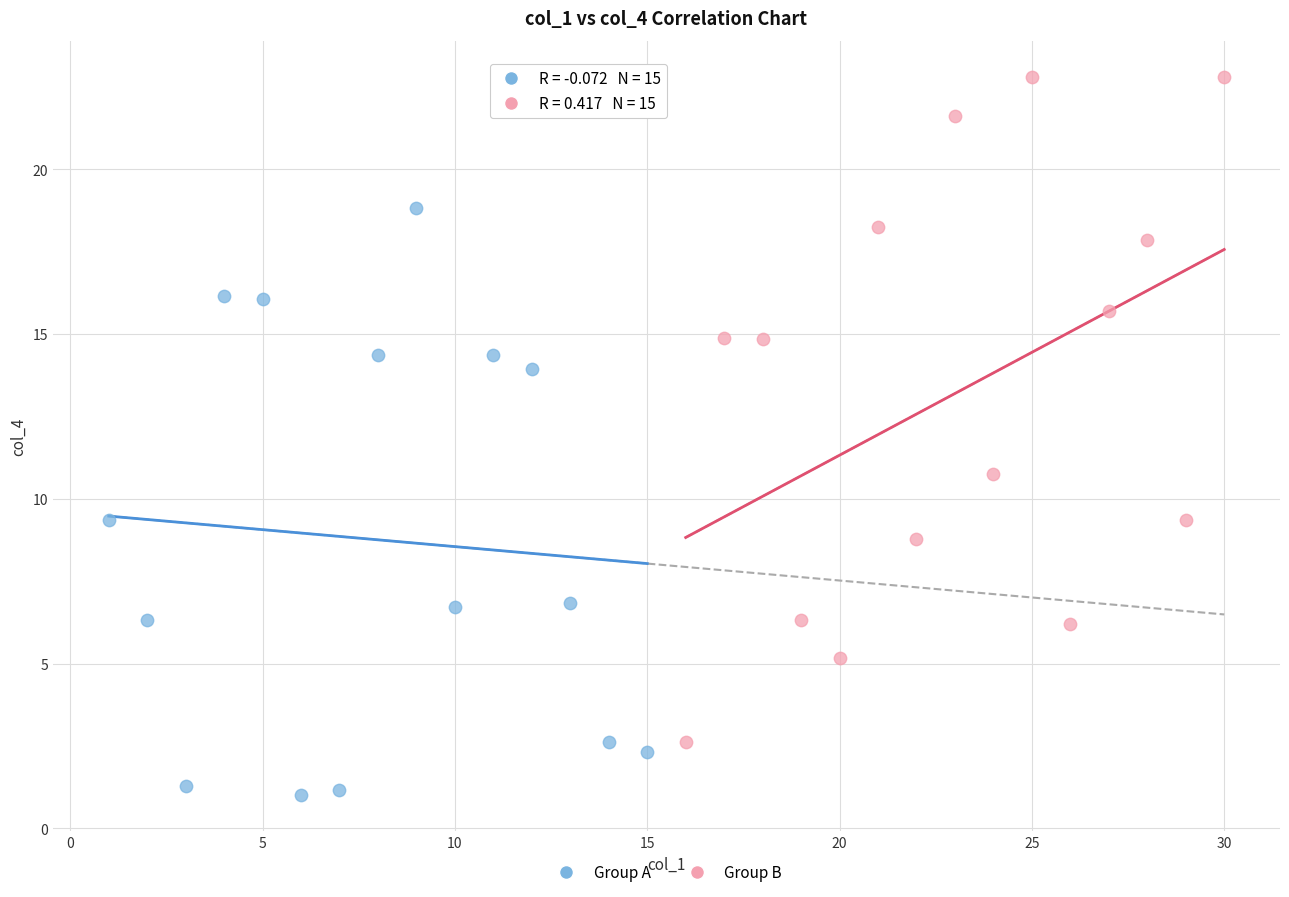

Which series has the widest spread of Y values?

Group B